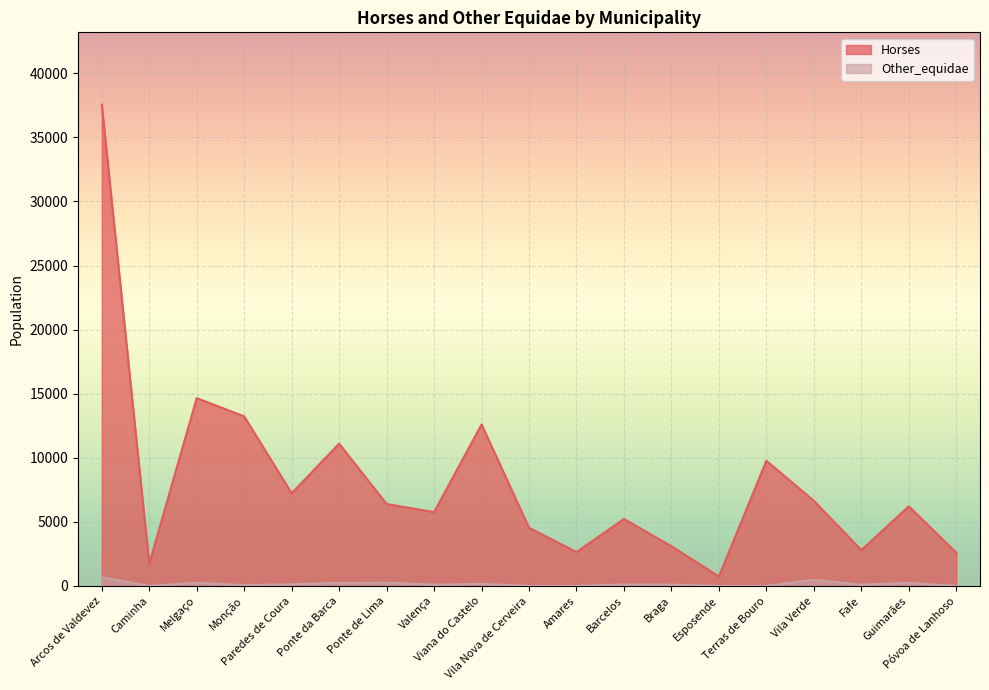

Rank the series at Esposende from lowest to highest value.

Other_equidae, Horses